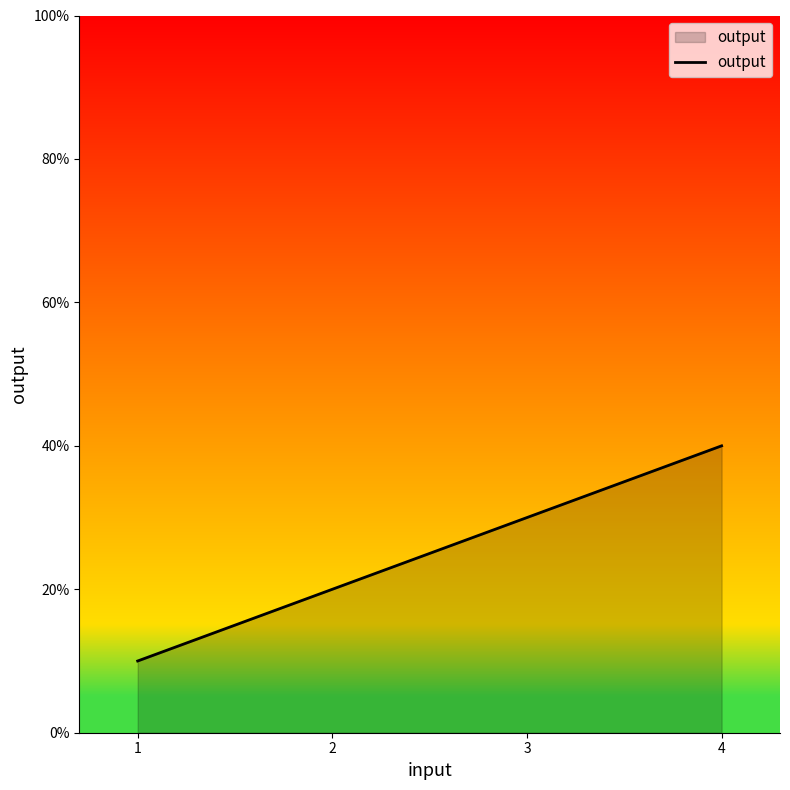

Between 4 and 2, which is larger?

4